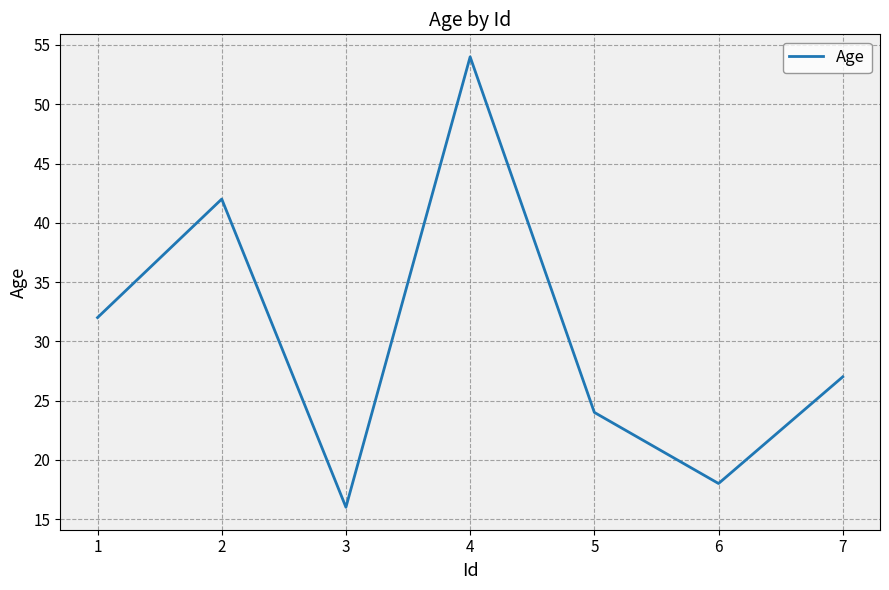

How many series are shown in this chart?

1